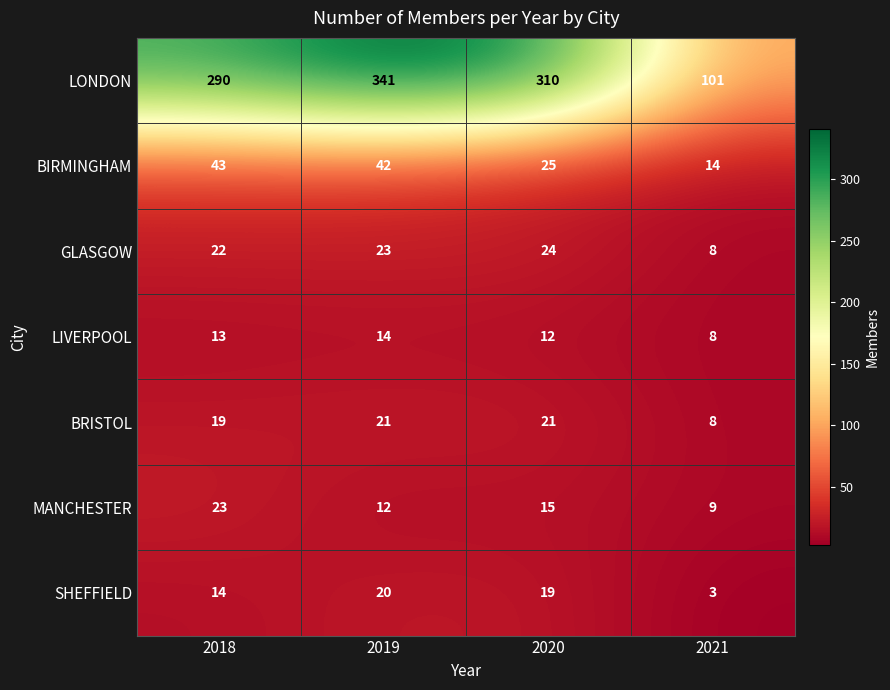

At which category is the sum across all series the highest?

2019